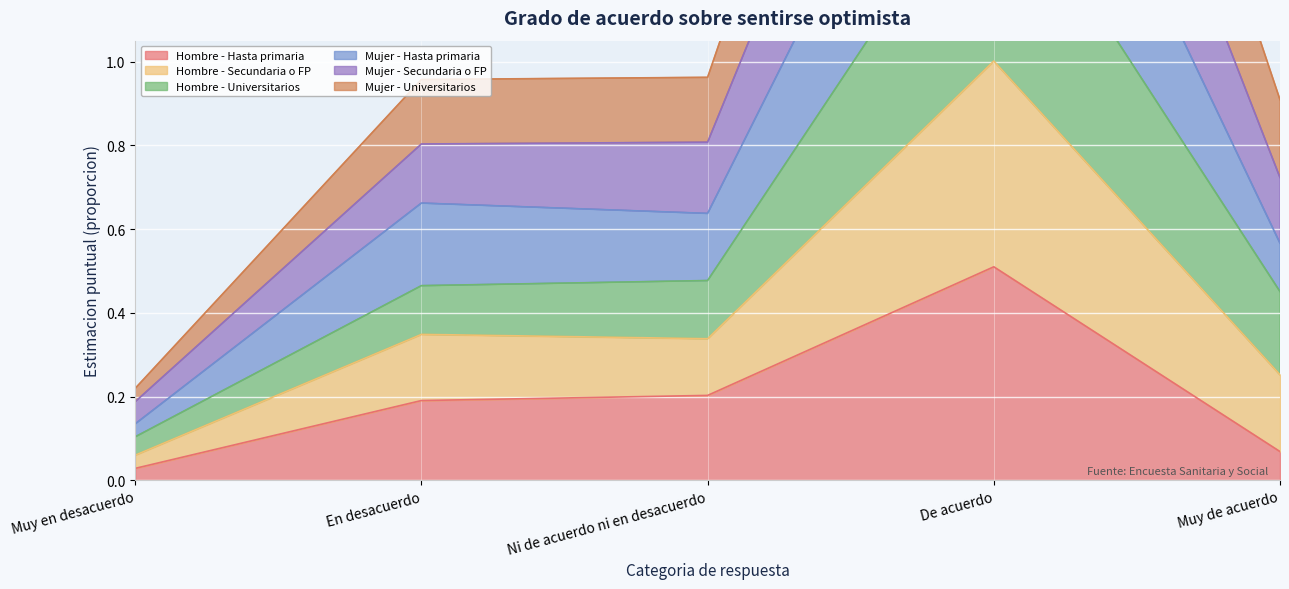

At which label does Hombre - Hasta primaria reach its peak?

De acuerdo